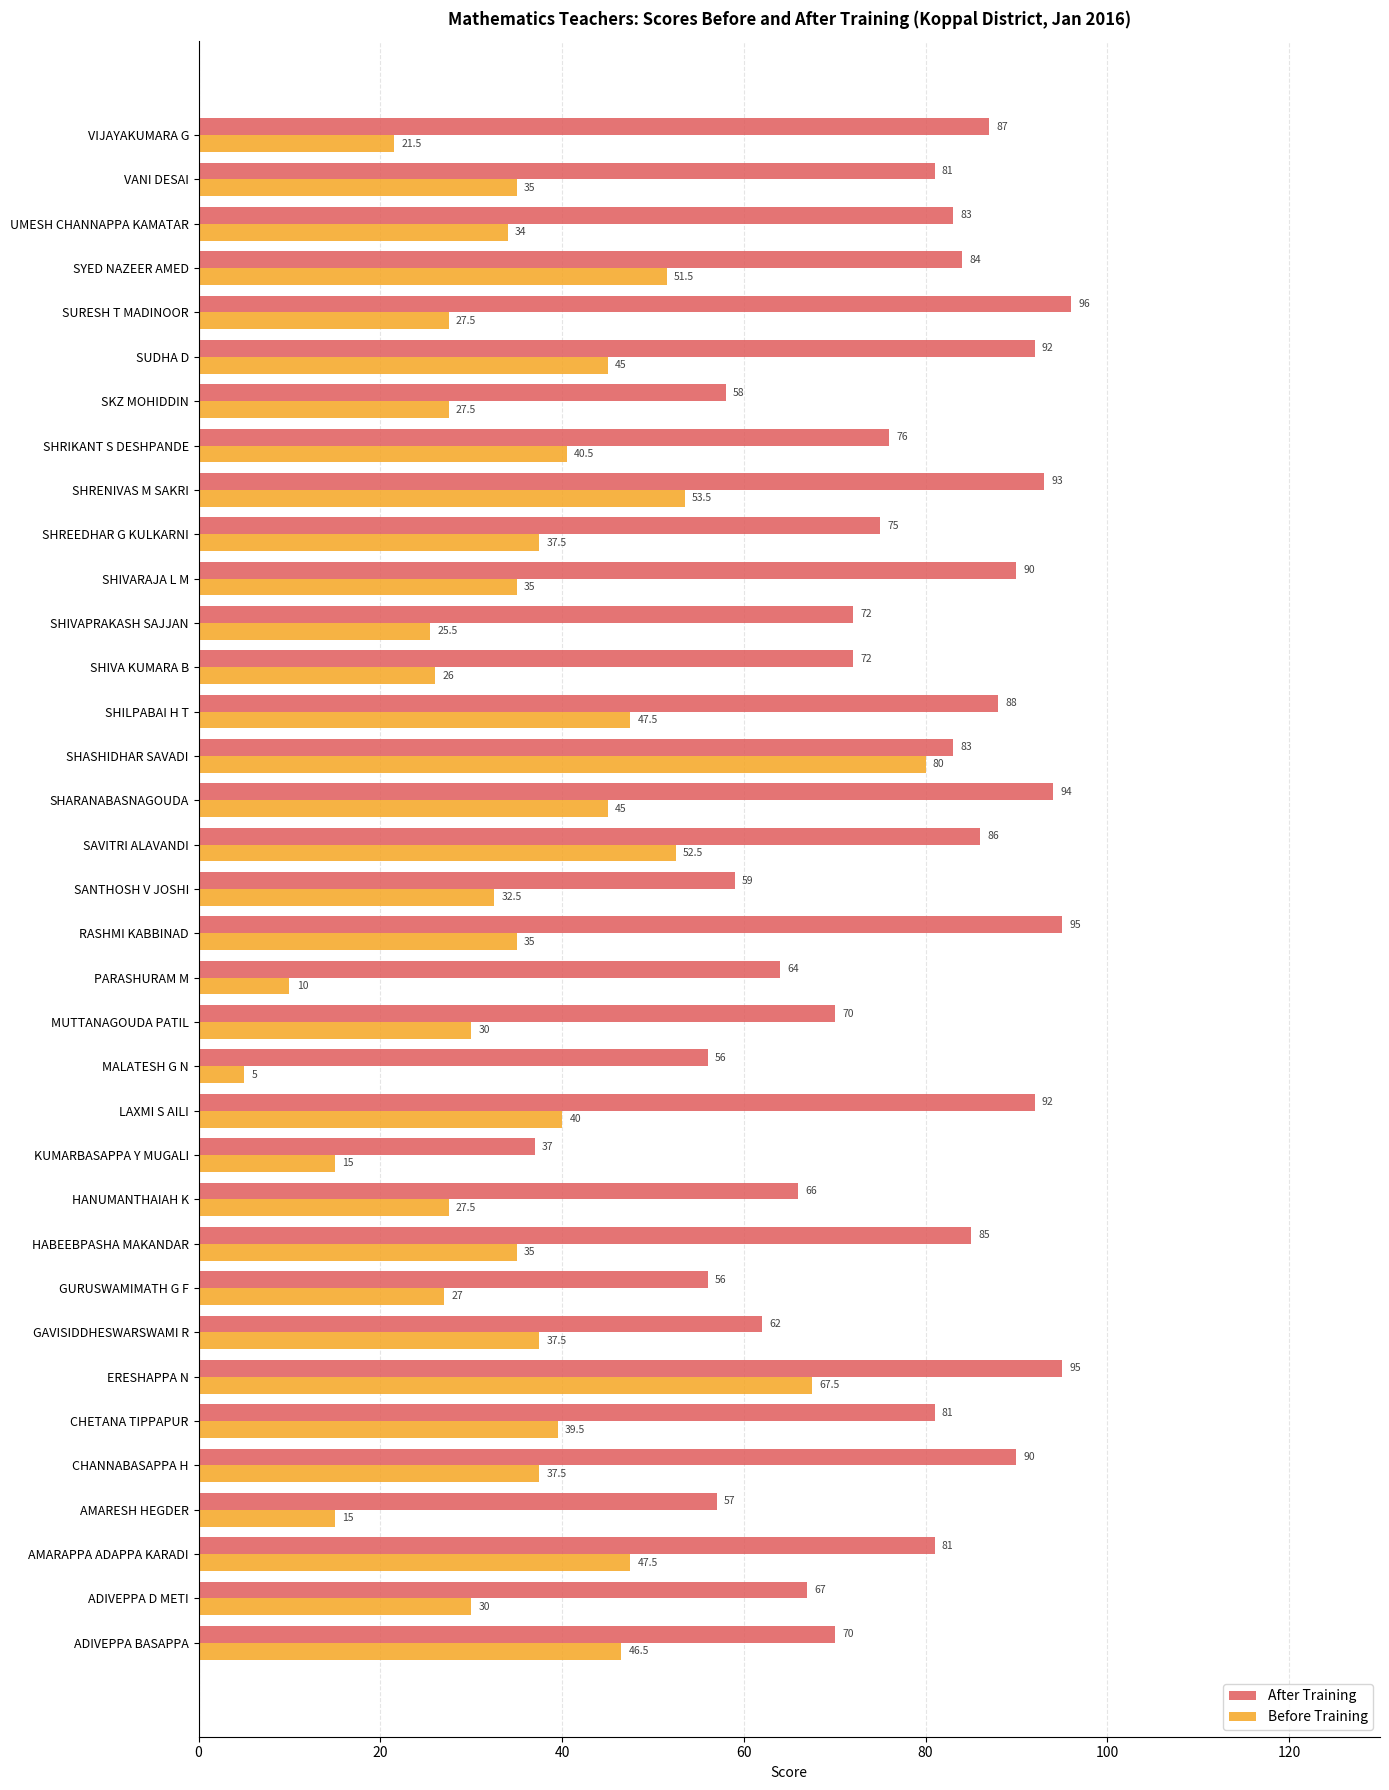

List the series in order of their peak value, highest first.

After Training, Before Training